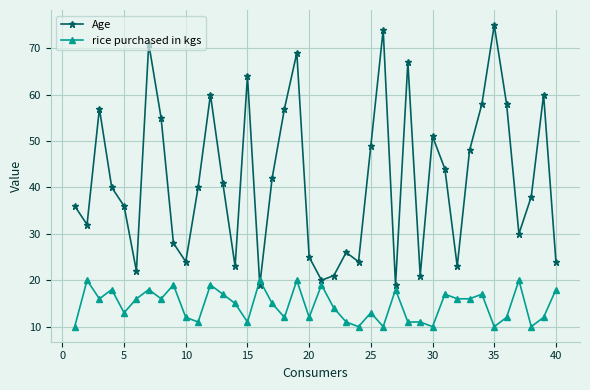

What is the highest value of the Age series?

75